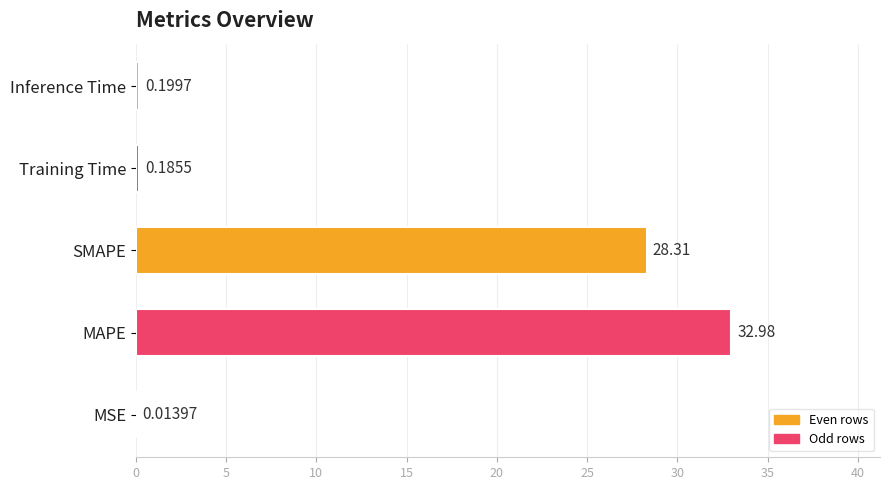

Where is the data nearest to the value 16?

SMAPE